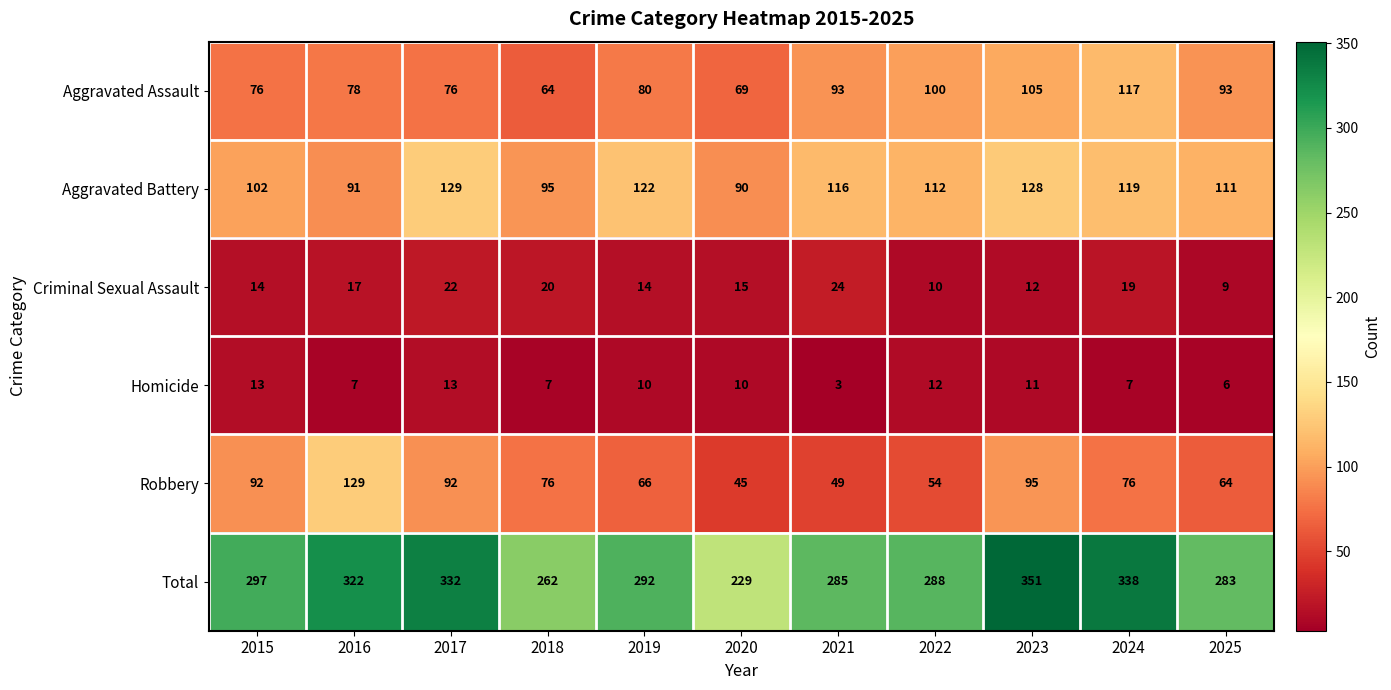

What is the spread (max minus min) of values at 2023?

340